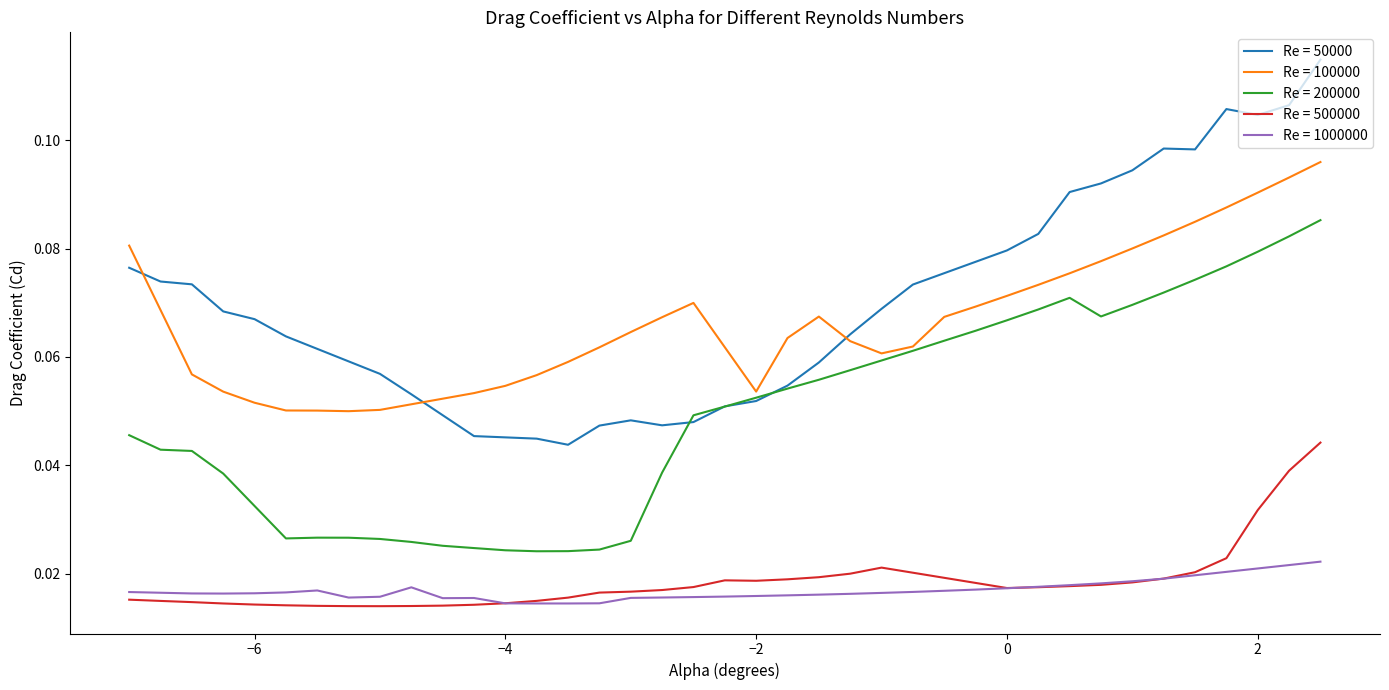

Count the number of categories in the chart.

39